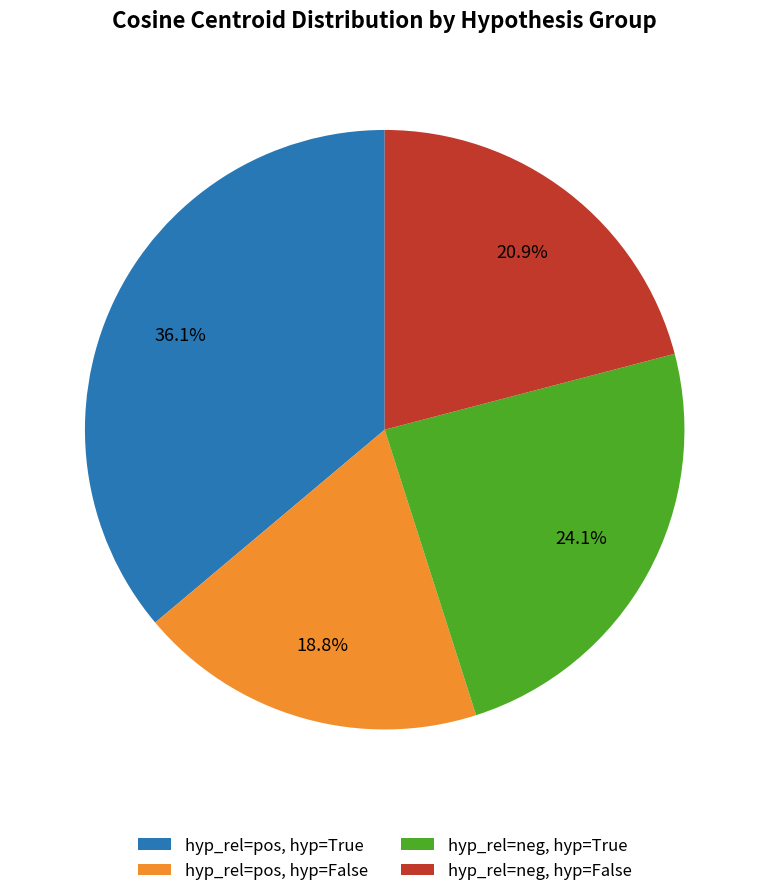

To the nearest percent, what is the average slice percentage?

25%